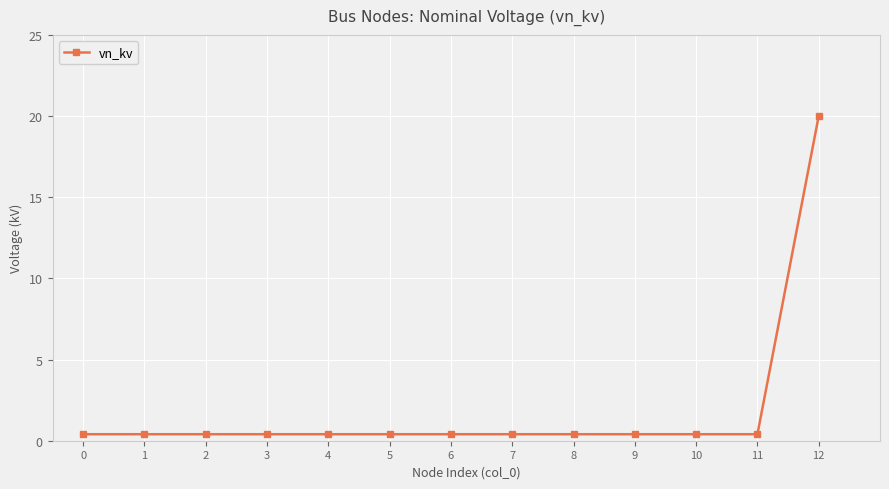

What is the sum of the values at 5 and 0?

0.8